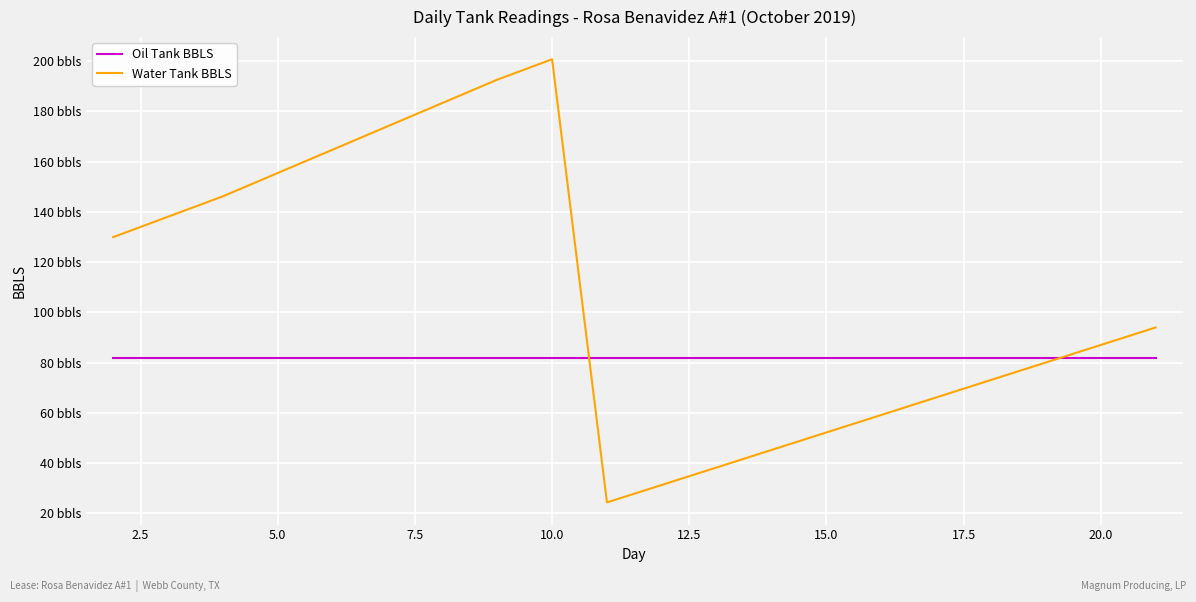

Does the chart have visible grid lines?

Yes